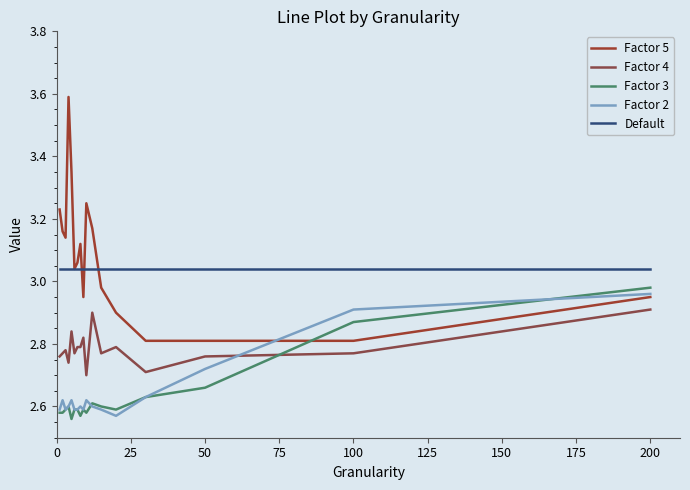

How many times do Factor 3 and Factor 5 cross each other?

1